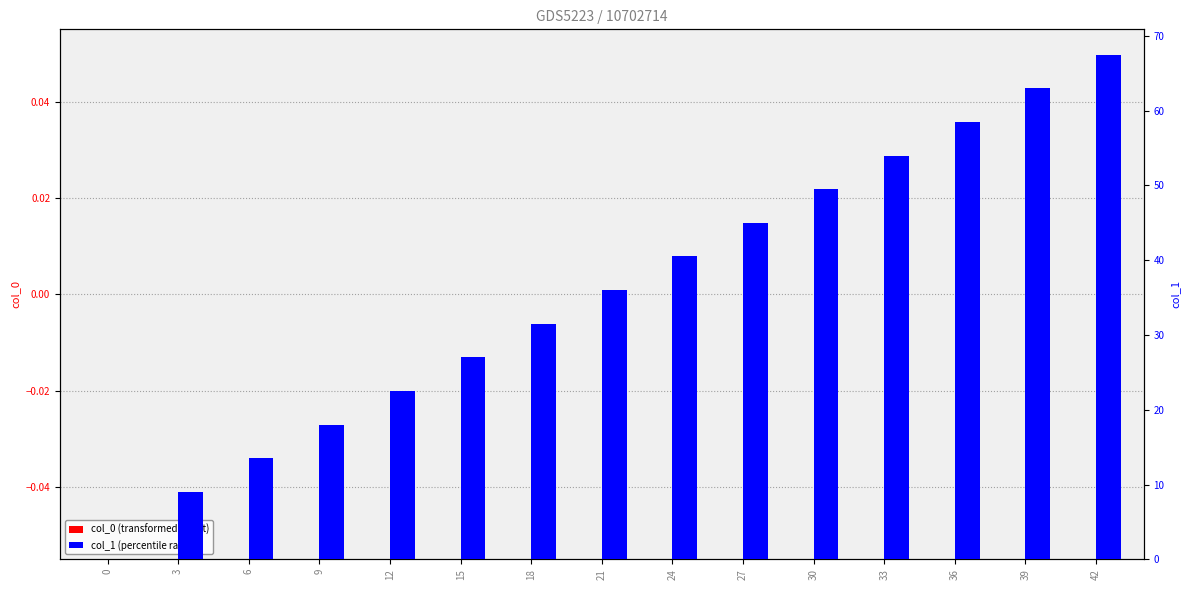

Is the value of col_0 (transformed count) at 30 greater than the value of col_1 (percentile rank) at 27?

No